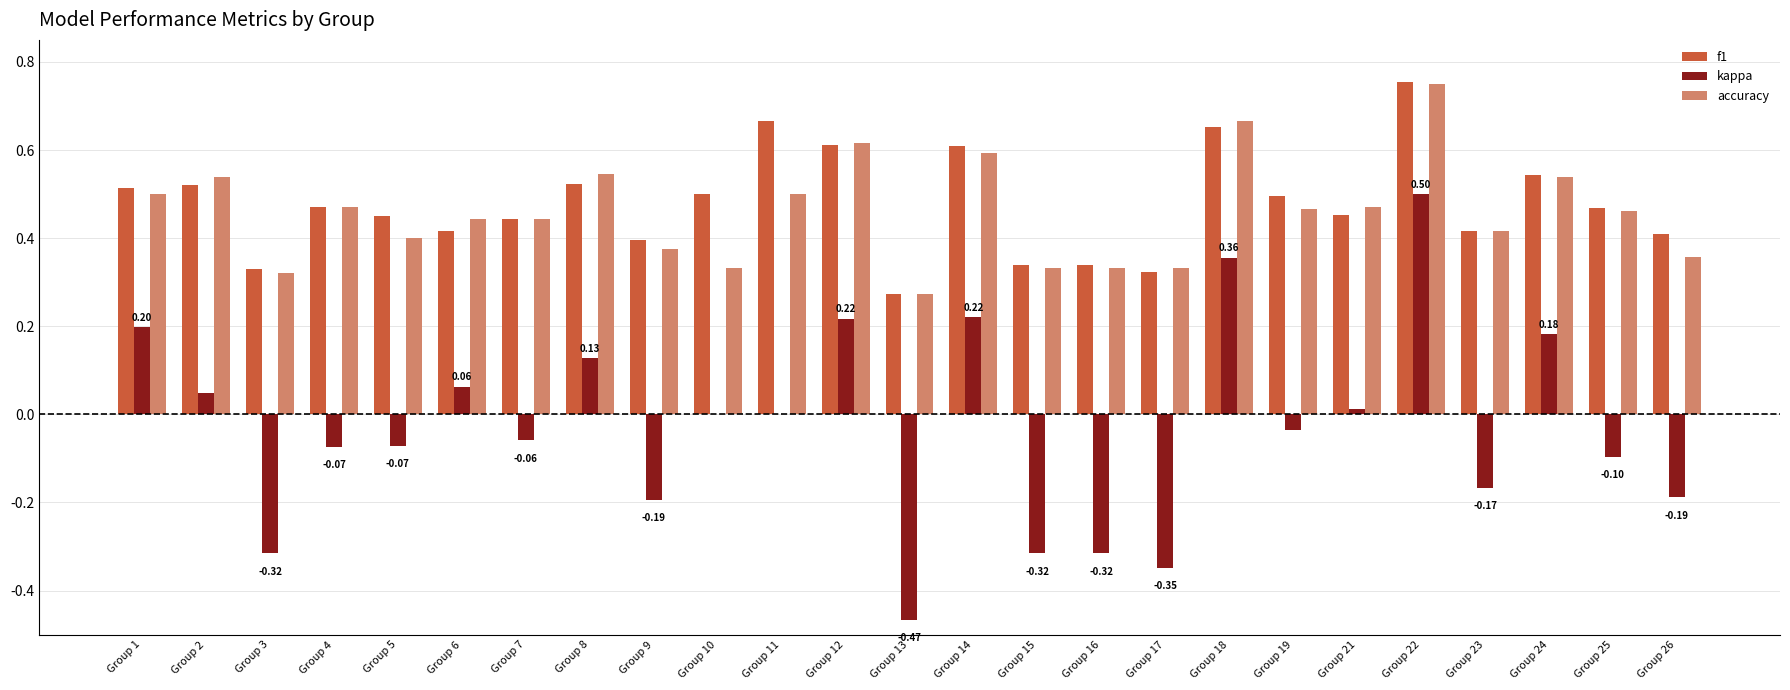

Which series changed the most between Group 11 and Group 15?

f1